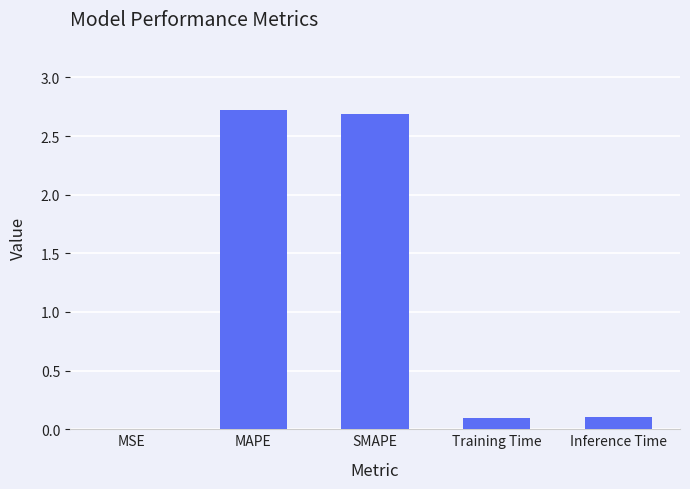

Which has a higher value, SMAPE or Inference Time?

SMAPE